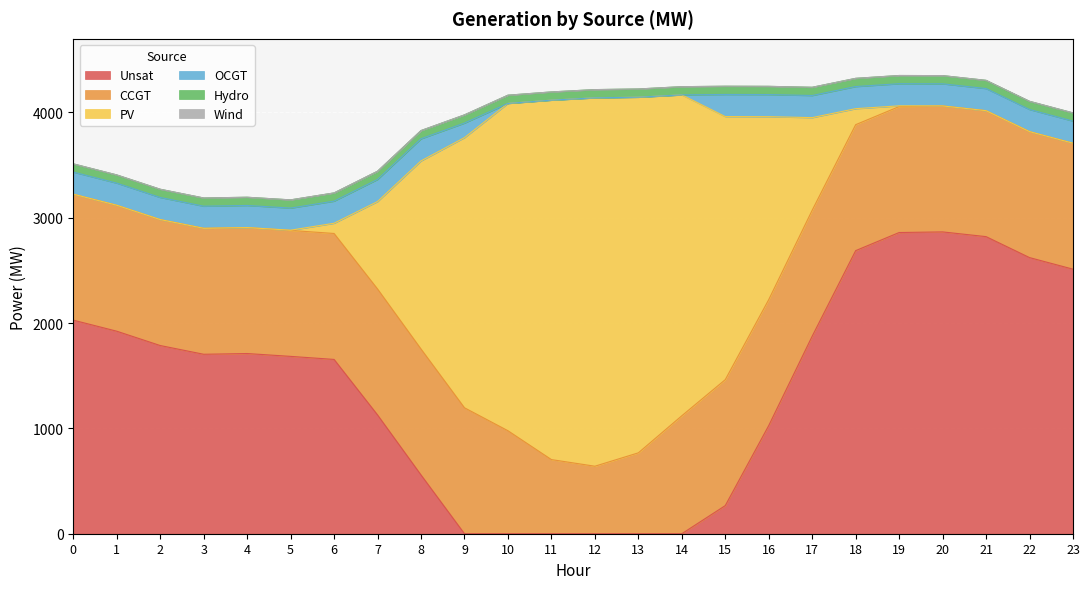

What is the difference between the highest and lowest values at 14?

3047